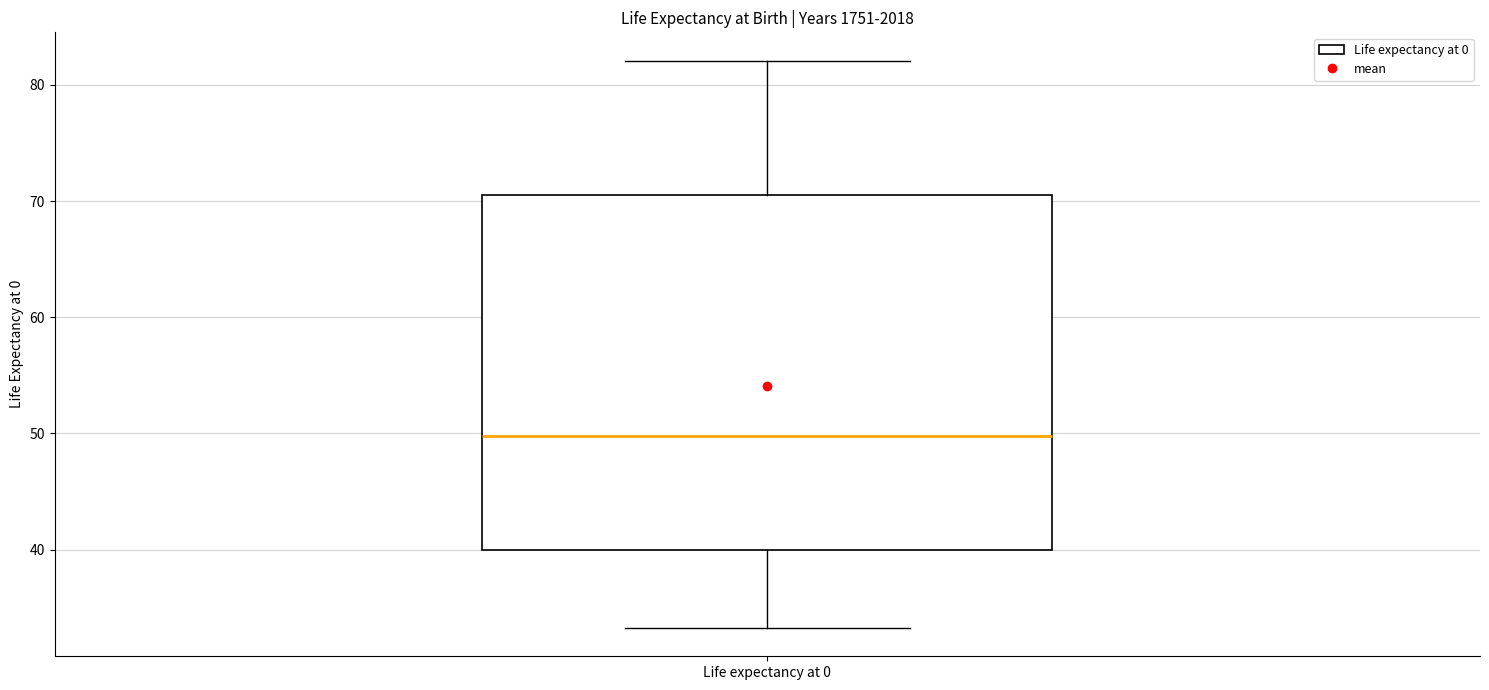

Read this box plot against the y-axis: the position of the median line, the range covered by the box, and the ends of both whiskers. The values are not printed on the chart, so give them approximately, as read against the axis.

median 50, box 40 to 71, whiskers 33 to 82